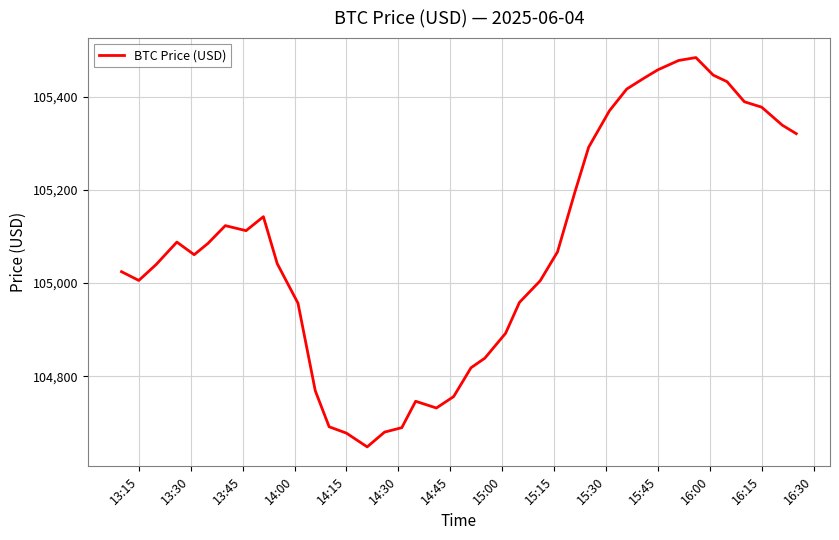

What is the smallest value displayed?

104648.3